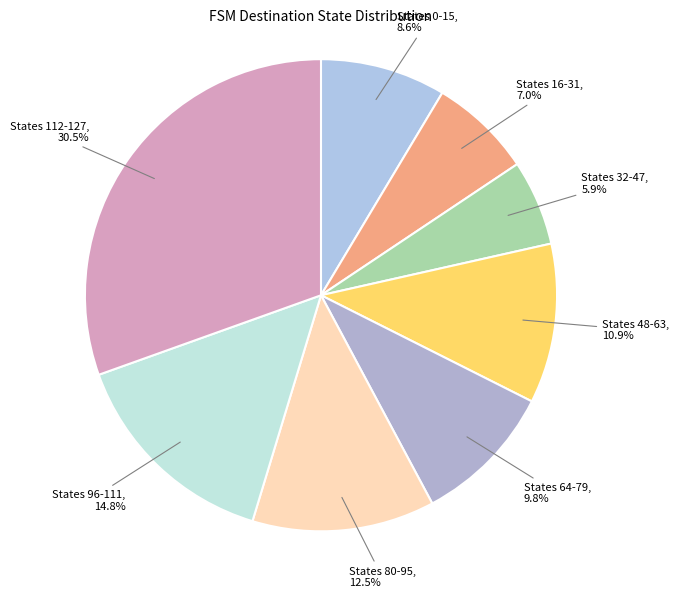

Between States 32-47 and States 96-111, which is larger?

States 96-111